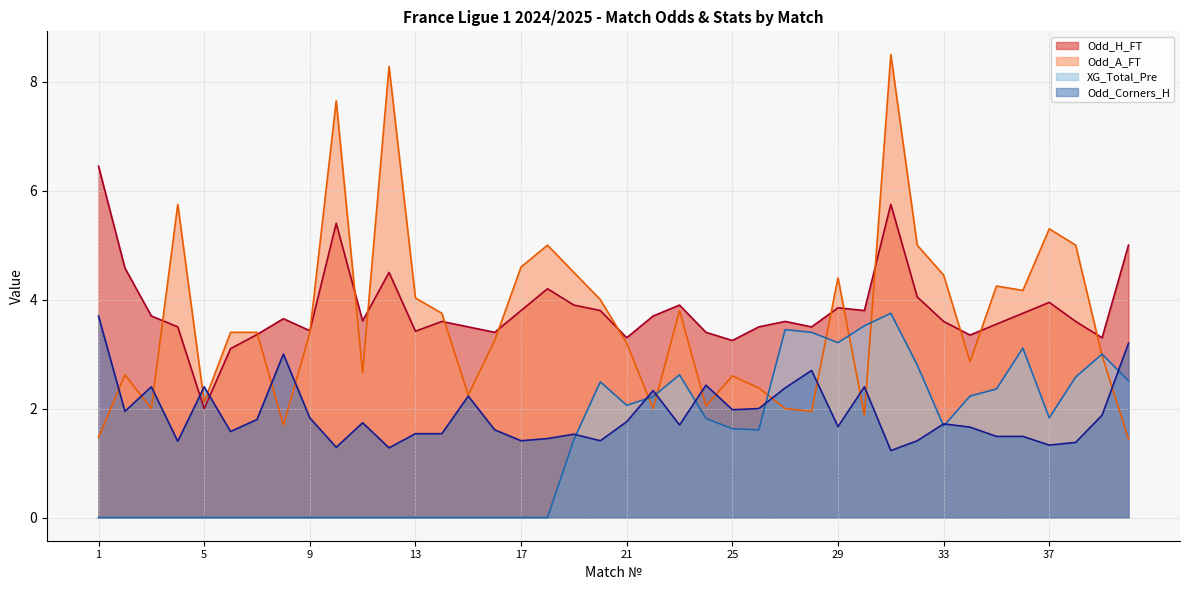

Reading left to right, extract all data points from this chart.

Odd_H_FT: 1=6.5	2=4.6	3=3.7	4=3.5	5=2.0	6=3.1	7=3.4	8=3.6	9=3.4	10=5.4	11=3.6	12=4.5	13=3.4	14=3.6	15=3.5	16=3.4	17=3.8	18=4.2	19=3.9	20=3.8	21=3.3	22=3.7	23=3.9	24=3.4	25=3.2	26=3.5	27=3.6	28=3.5	29=3.9	30=3.8	31=5.8	32=4.0	33=3.6	34=3.4	35=3.5	36=3.8	37=4.0	38=3.6	39=3.3	40=5.0
Odd_A_FT: 1=1.5	2=2.6	3=2.0	4=5.8	5=2.1	6=3.4	7=3.4	8=1.7	9=3.4	10=7.7	11=2.7	12=8.3	13=4.0	14=3.8	15=2.2	16=3.2	17=4.6	18=5.0	19=4.5	20=4.0	21=3.2	22=2.0	23=3.8	24=2.0	25=2.6	26=2.4	27=2.0	28=1.9	29=4.4	30=1.9	31=8.5	32=5.0	33=4.5	34=2.9	35=4.2	36=4.2	37=5.3	38=5.0	39=3.0	40=1.4
XG_Total_Pre: 1=0.0	2=0.0	3=0.0	4=0.0	5=0.0	6=0.0	7=0.0	8=0.0	9=0.0	10=0.0	11=0.0	12=0.0	13=0.0	14=0.0	15=0.0	16=0.0	17=0.0	18=0.0	19=1.4	20=2.5	21=2.1	22=2.2	23=2.6	24=1.8	25=1.6	26=1.6	27=3.5	28=3.4	29=3.2	30=3.5	31=3.8	32=2.8	33=1.7	34=2.2	35=2.4	36=3.1	37=1.8	38=2.6	39=3.0	40=2.5
Odd_Corners_H: 1=3.7	2=1.9	3=2.4	4=1.4	5=2.4	6=1.6	7=1.8	8=3.0	9=1.8	10=1.3	11=1.7	12=1.3	13=1.5	14=1.5	15=2.2	16=1.6	17=1.4	18=1.4	19=1.5	20=1.4	21=1.8	22=2.3	23=1.7	24=2.4	25=2.0	26=2.0	27=2.4	28=2.7	29=1.7	30=2.4	31=1.2	32=1.4	33=1.7	34=1.7	35=1.5	36=1.5	37=1.3	38=1.4	39=1.9	40=3.2